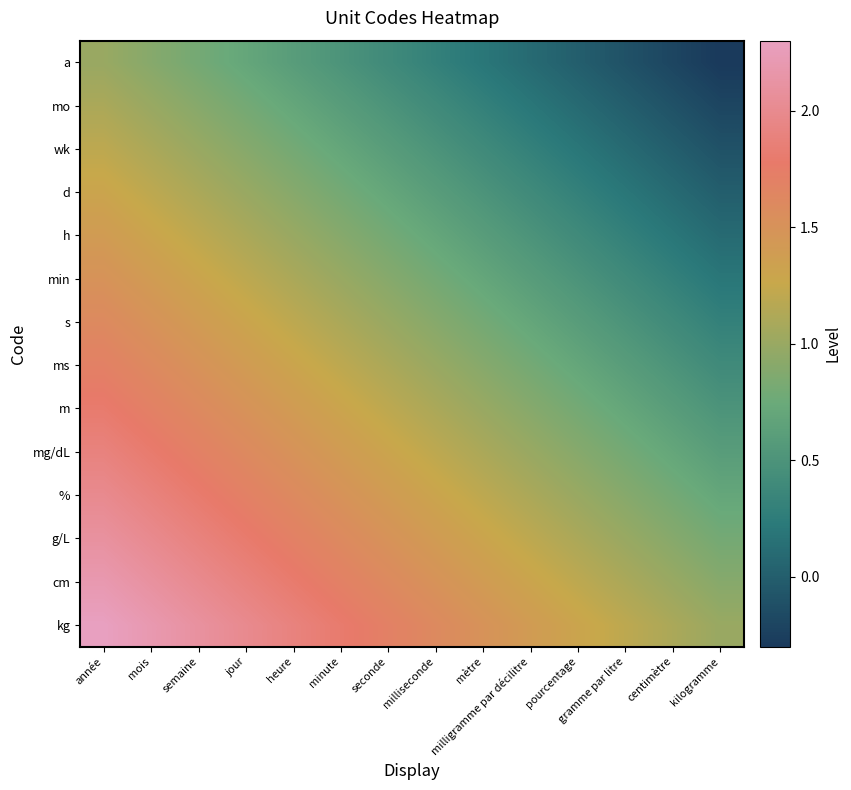

What is the total value across all series at milligramme par décilitre?

10.5